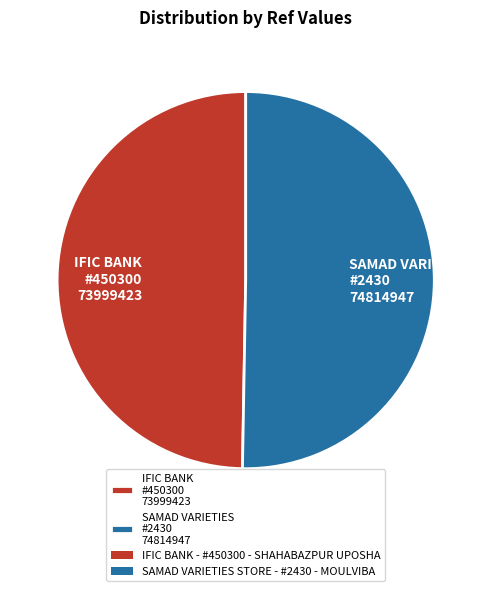

Is there a majority slice in this chart?

Yes